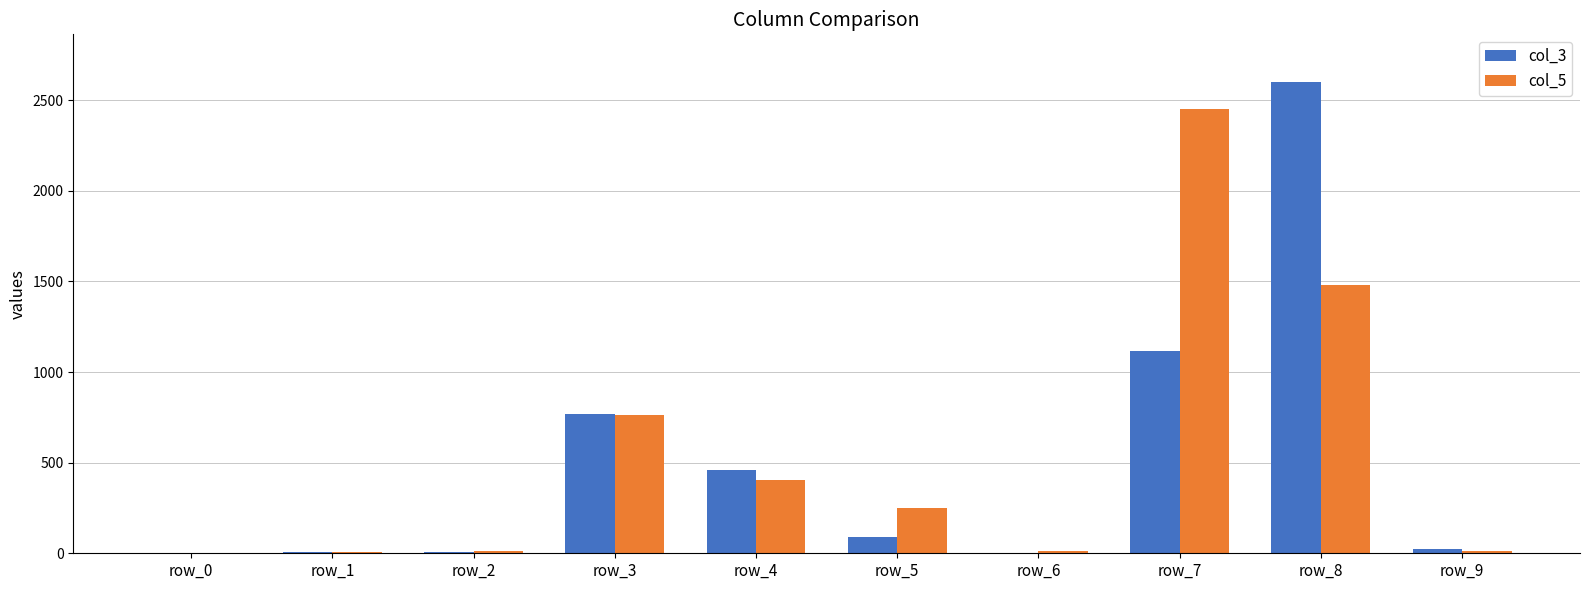

At which label is col_3 closest to 1302?

row_7